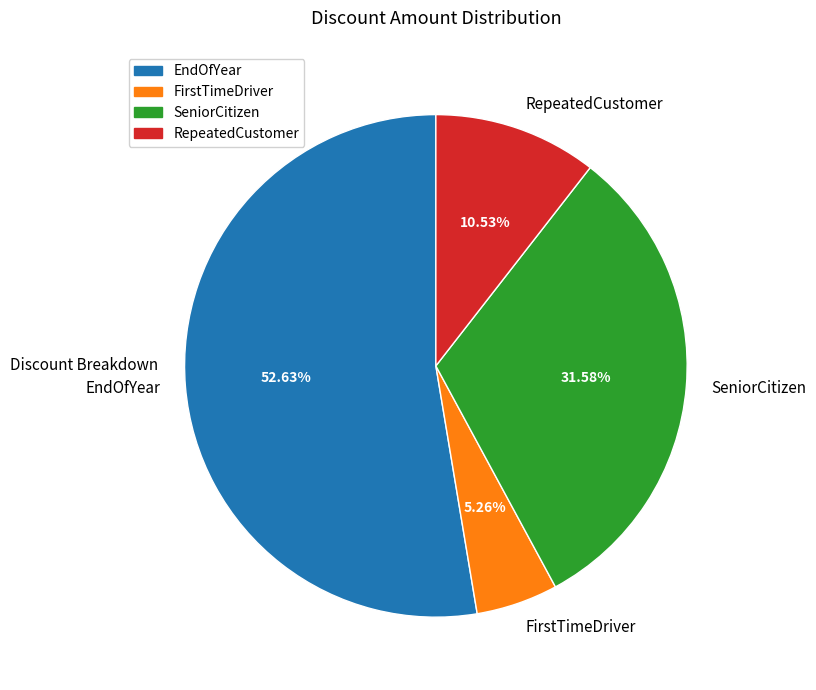

Which has a higher value, FirstTimeDriver or EndOfYear?

EndOfYear